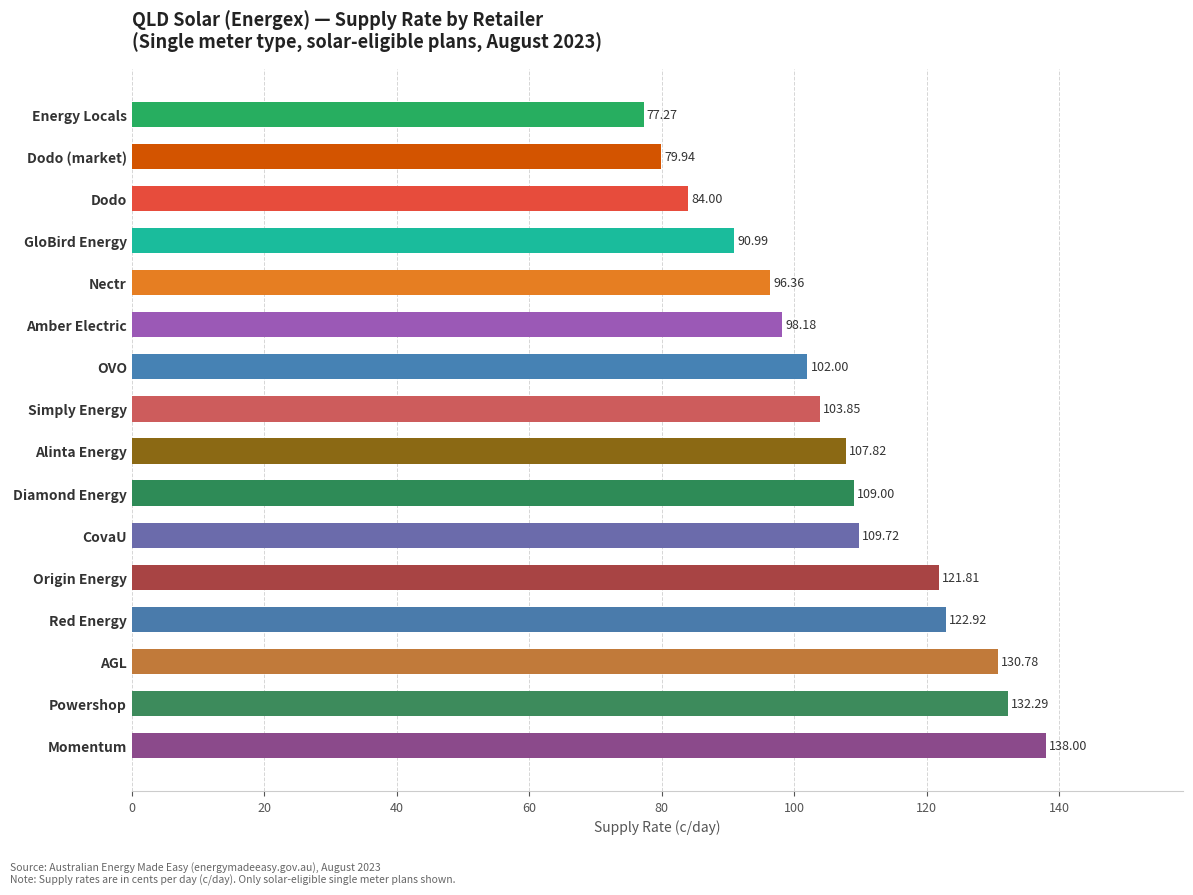

Which has a higher value, Momentum or GloBird Energy?

Momentum